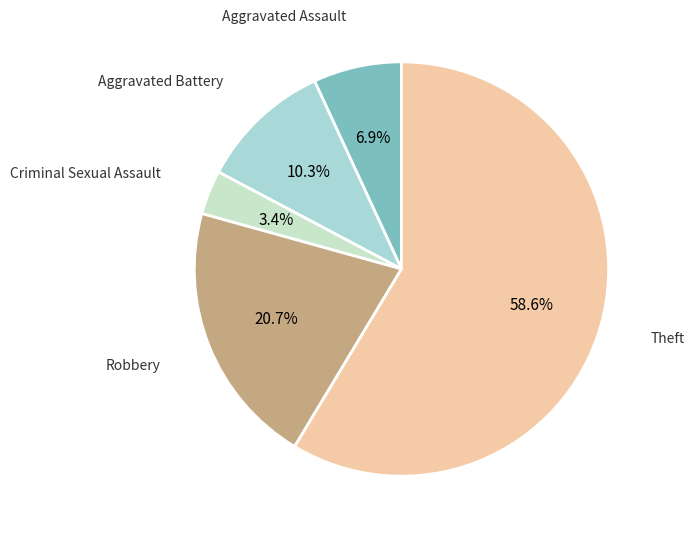

Is it true that Theft is 59% of the pie?

True